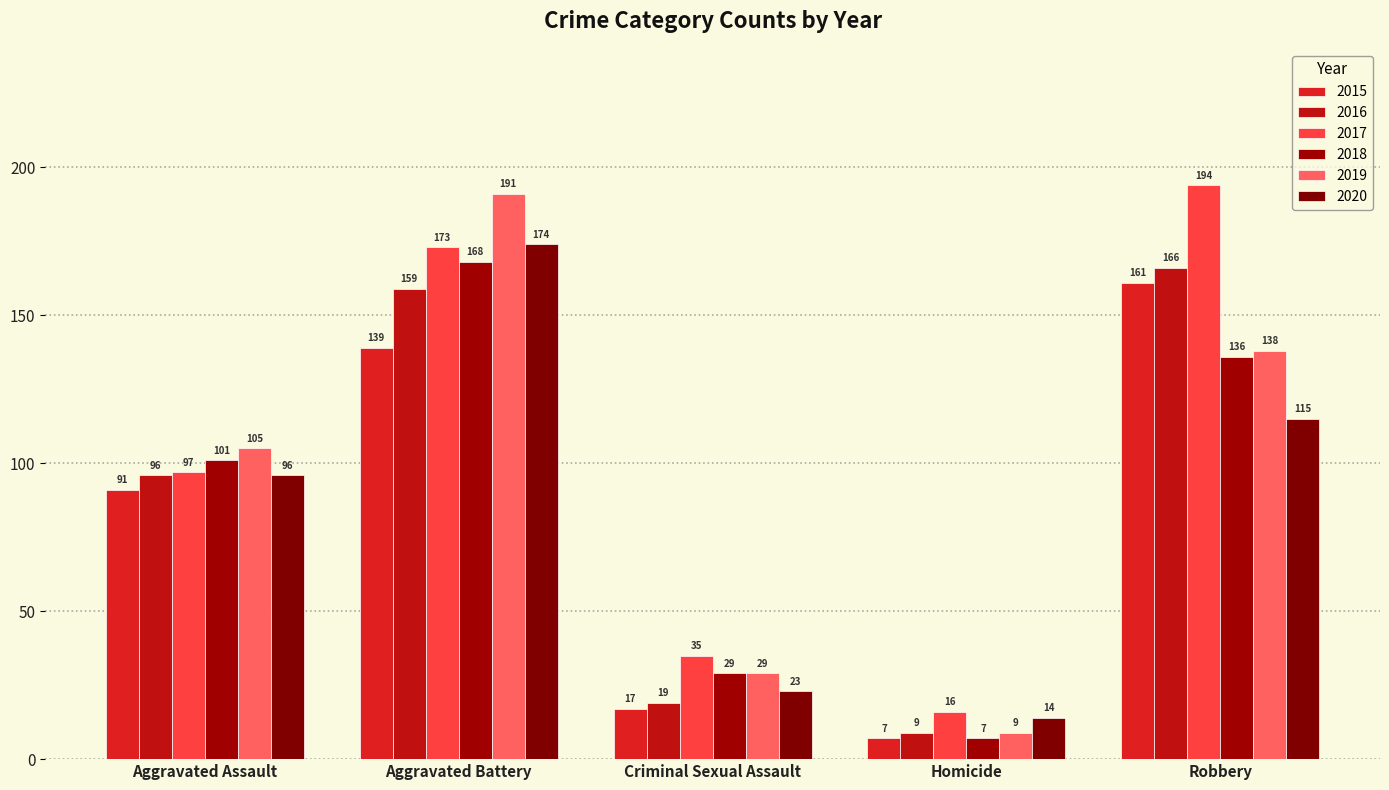

What is the label of the 5th bar from the right?

Aggravated Assault